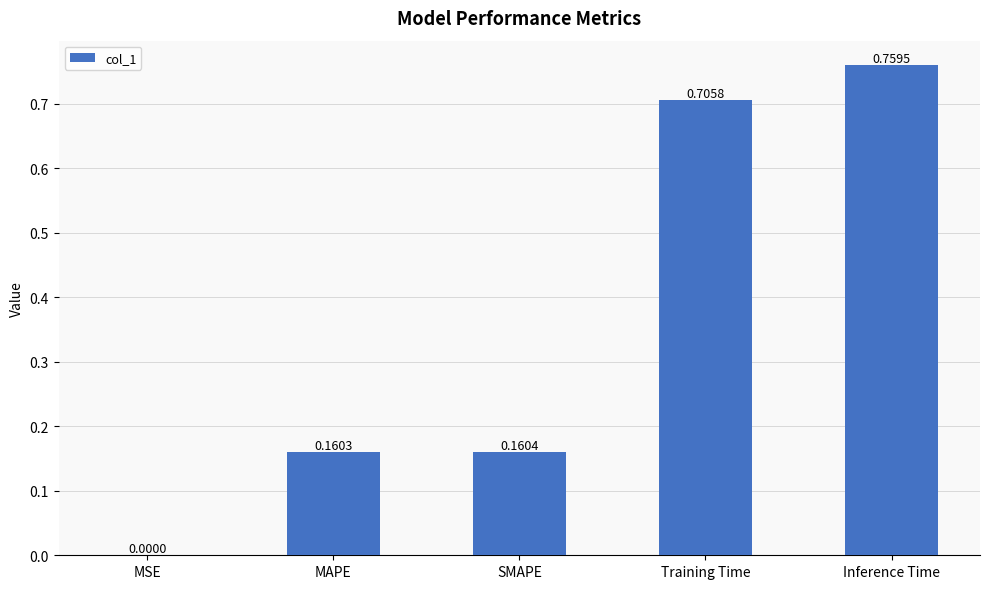

Are the bars grouped side by side (vs. stacked)?

No